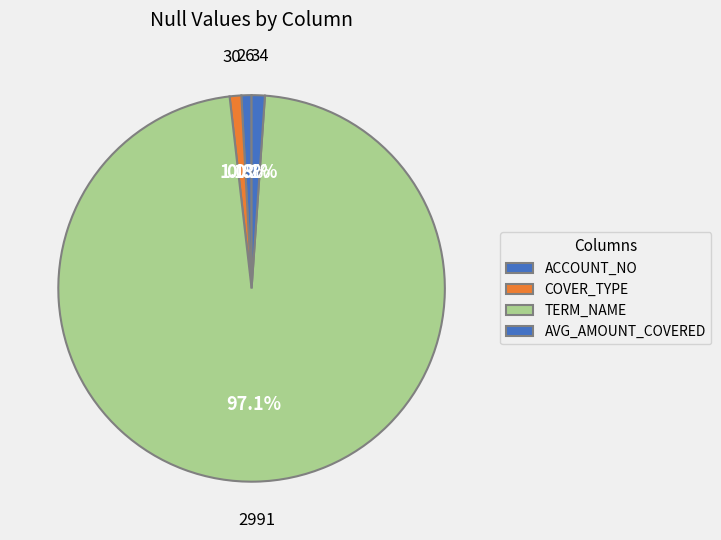

Does any single category account for the majority?

Yes